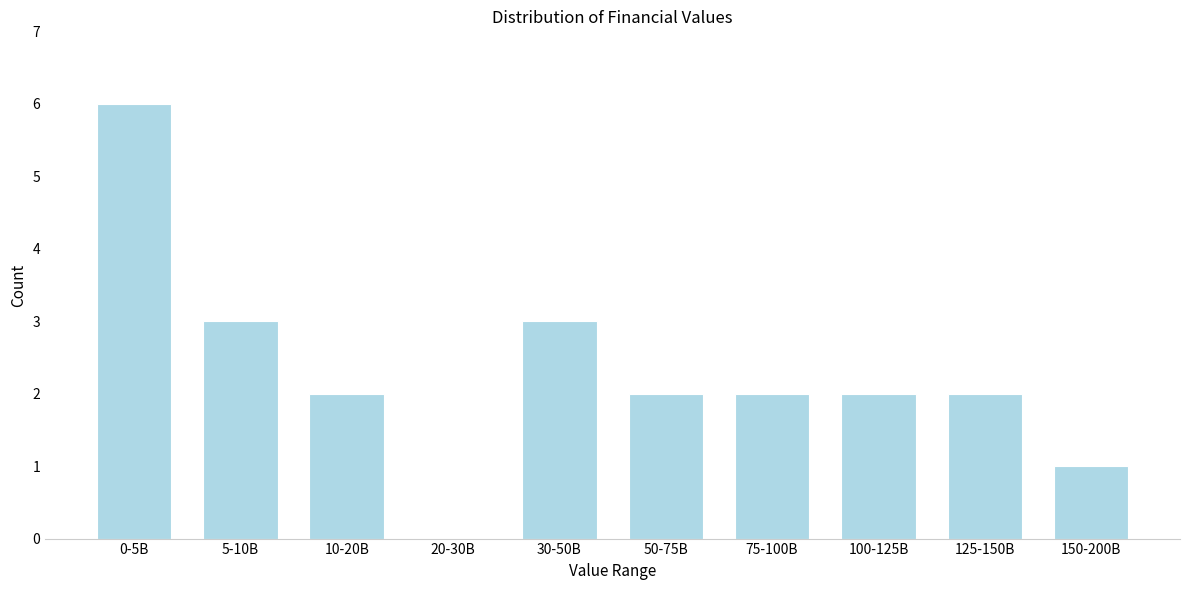

Reading right to left, extract all data points from this chart.

150-200B=1	125-150B=2	100-125B=2	75-100B=2	50-75B=2	30-50B=3	20-30B=0	10-20B=2	5-10B=3	0-5B=6